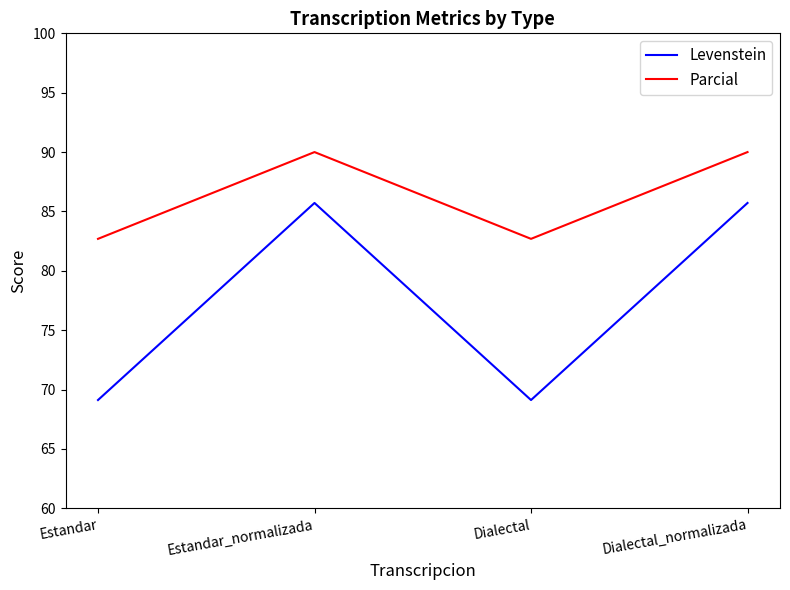

Reading left to right, extract all data points from this chart.

Levenstein: 69.1	85.7	69.1	85.7
Parcial: 82.7	90.0	82.7	90.0